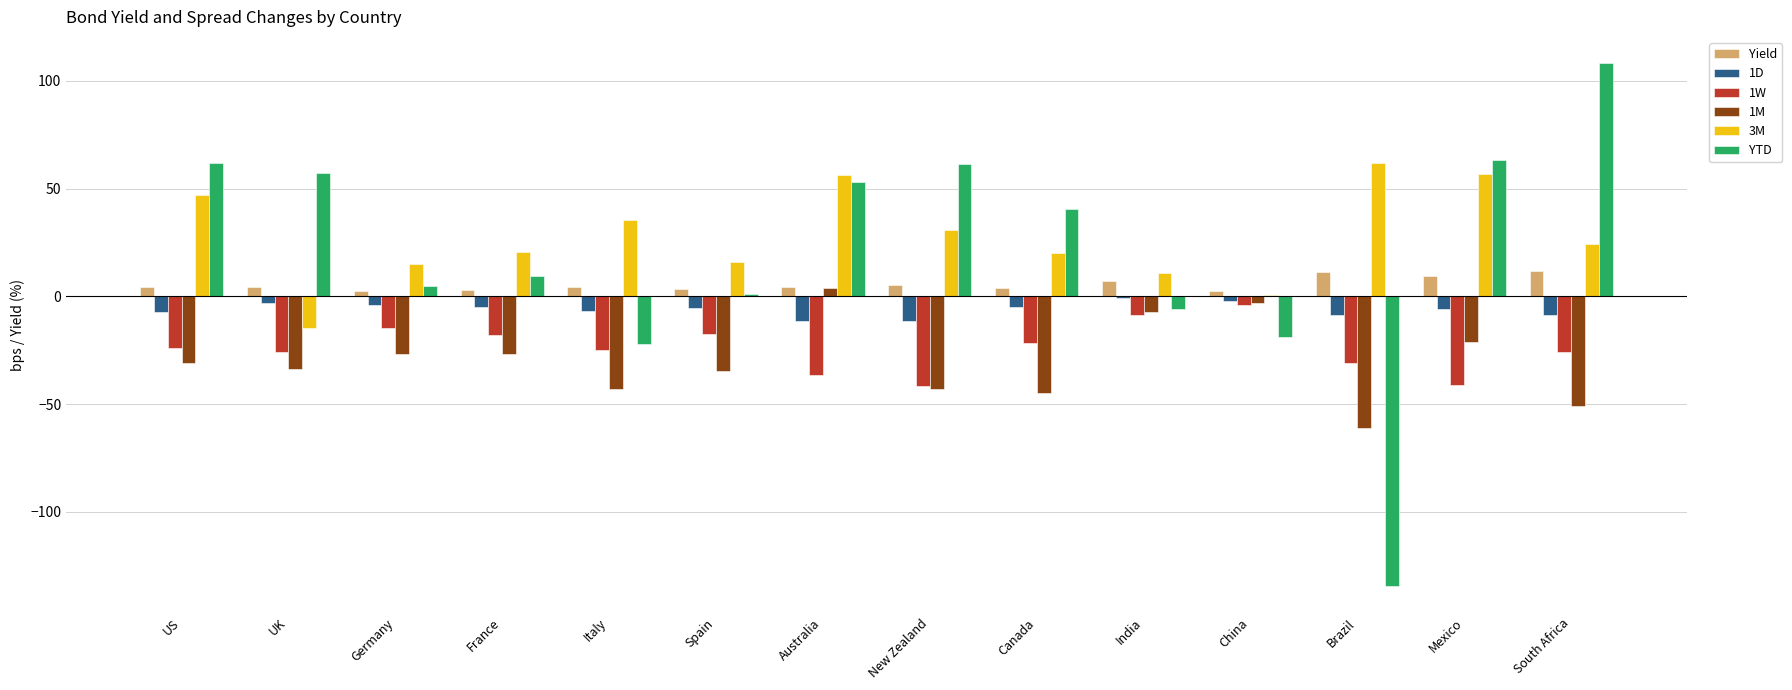

What is the sum of all 3M values?

381.1